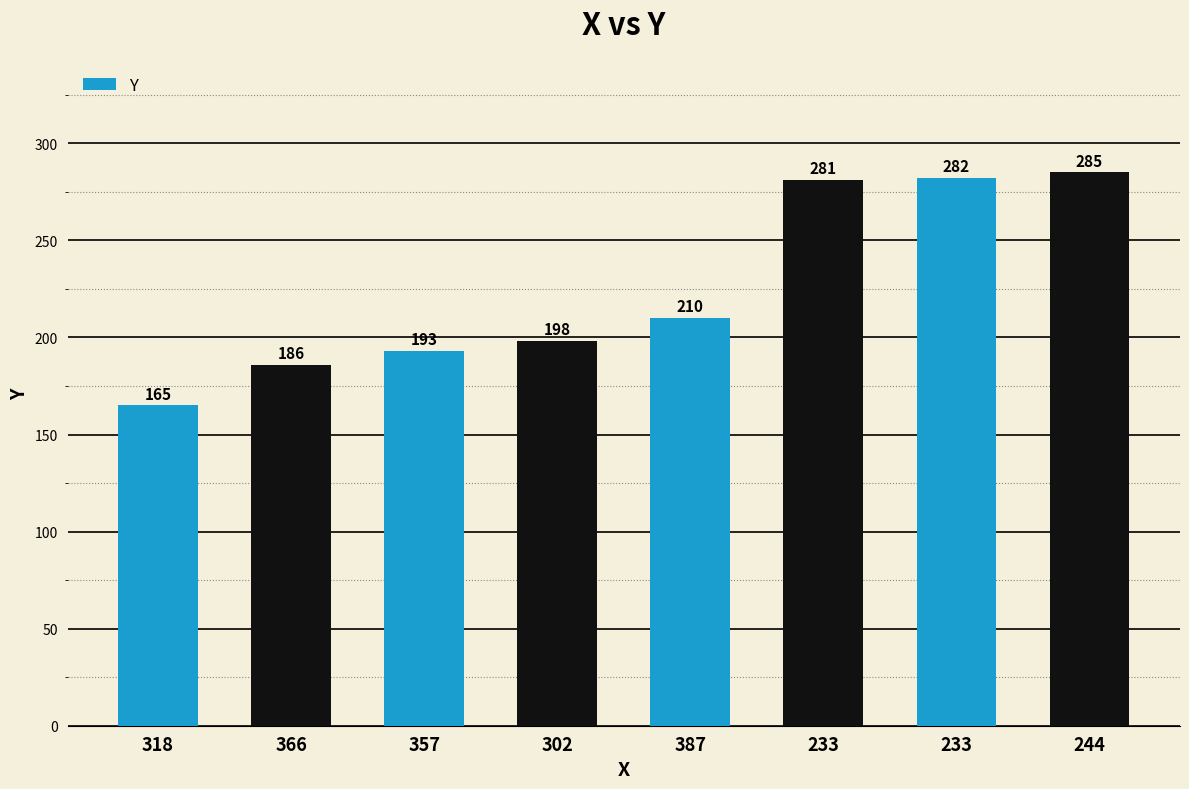

Between 318 and 357, which is larger?

357